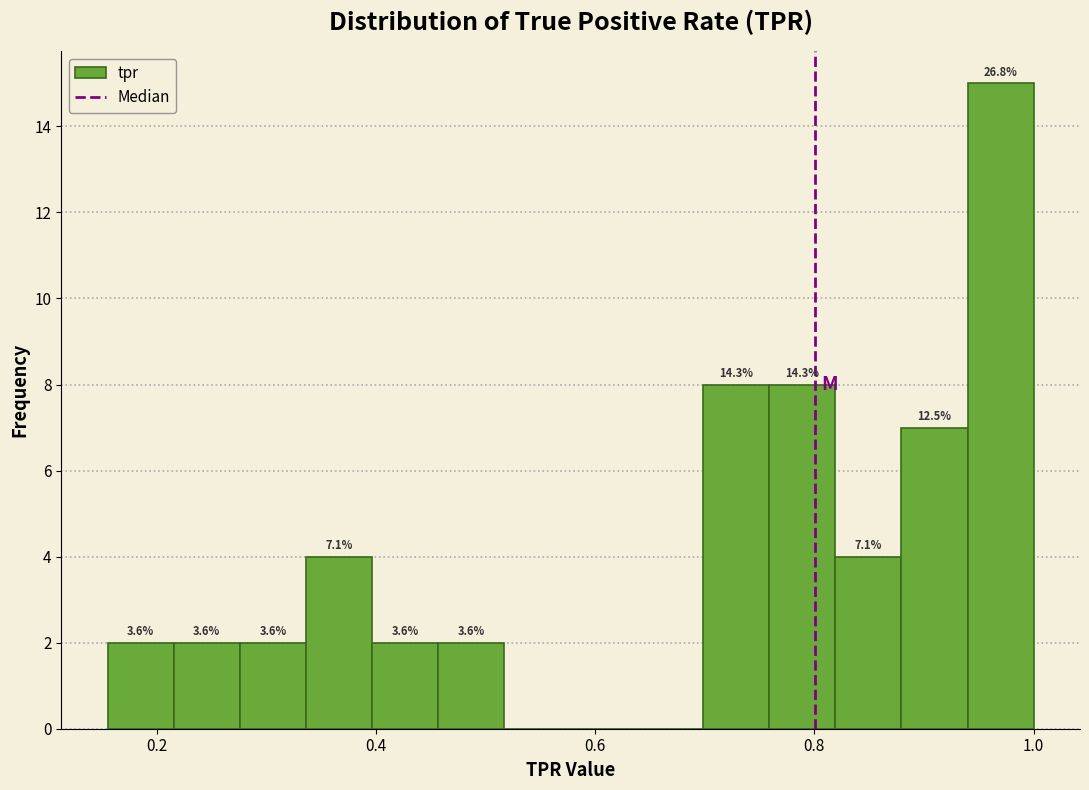

Read against the x-axis, roughly where is the centre of the tallest bar?

0.96